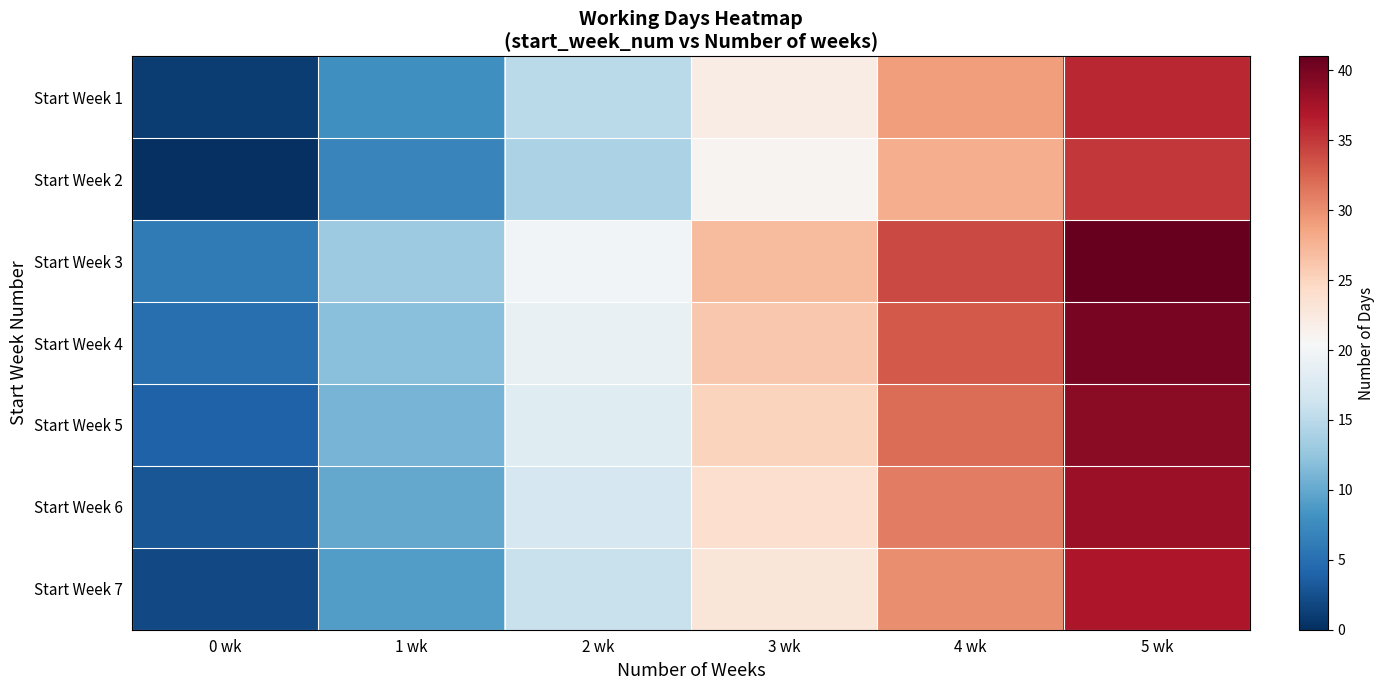

What is the difference between the highest and lowest values at 2 wk?

6